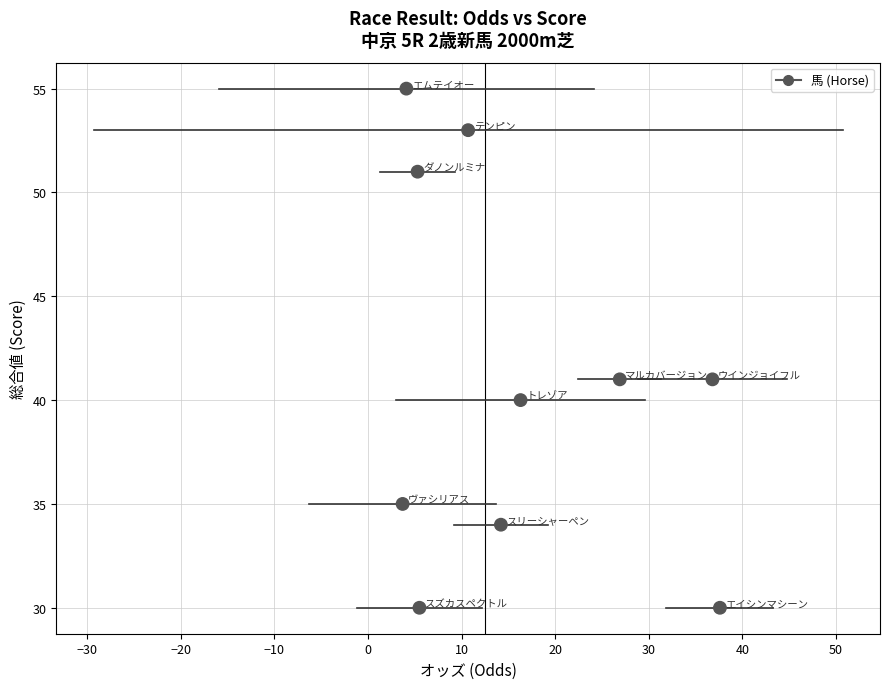

What is the range of Y values (max minus min)?

25